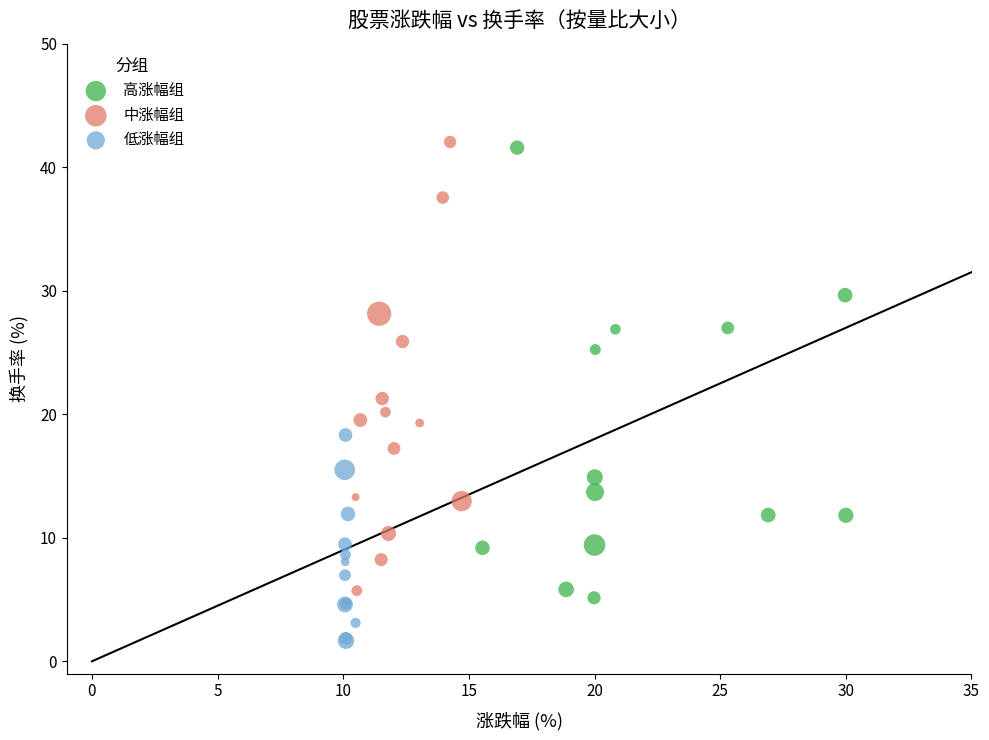

Which series contains the lowest Y value?

低涨幅组